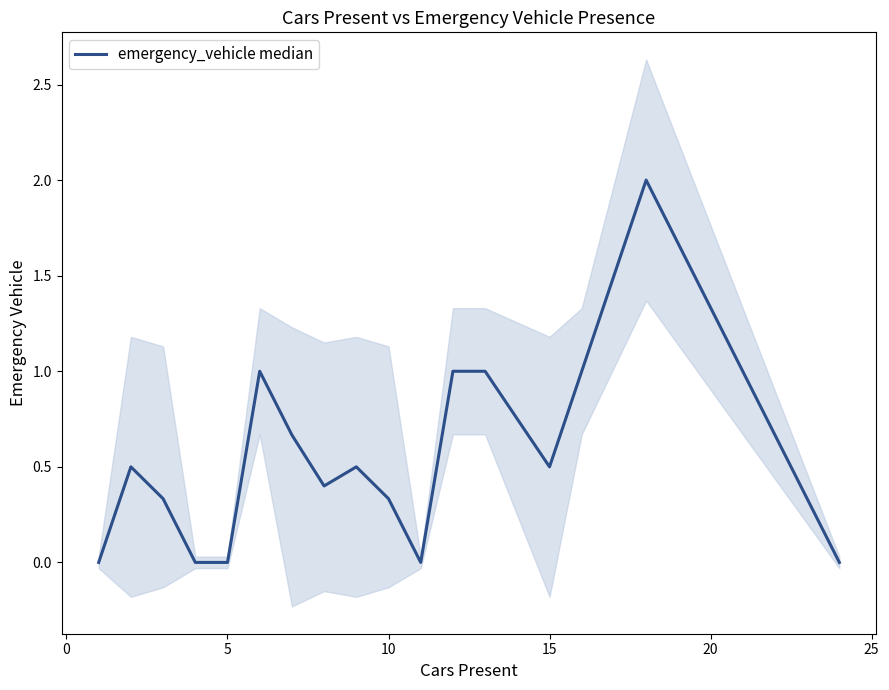

How many values are between 0 and 1?

16